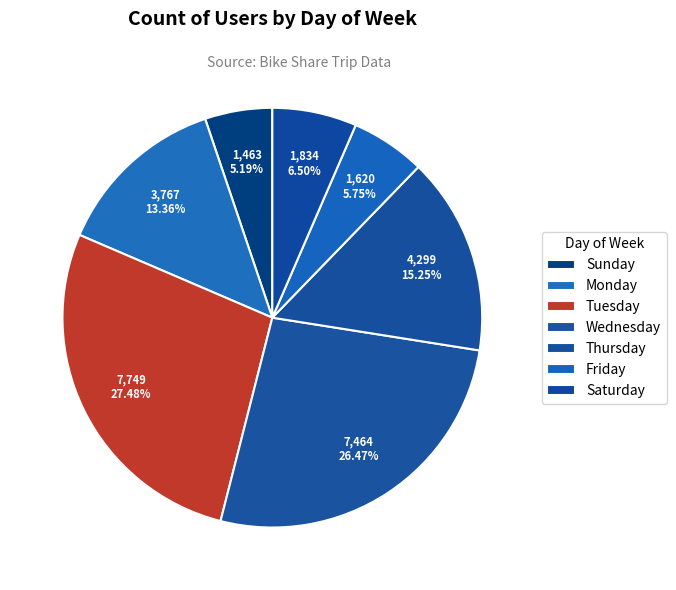

How many slices are in this pie chart?

7